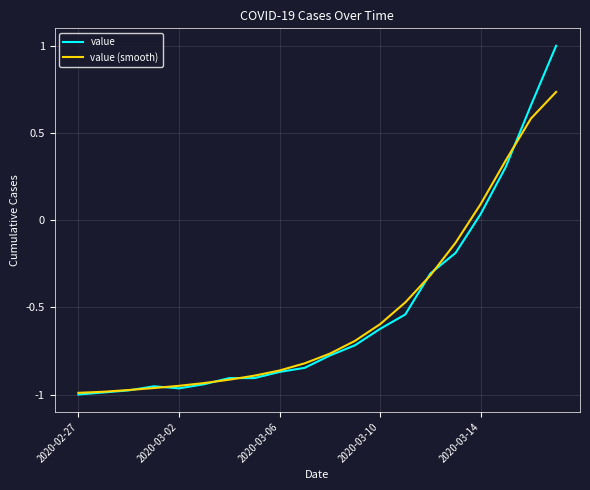

Rank the series by their maximum value, from highest to lowest.

value, value (smooth)